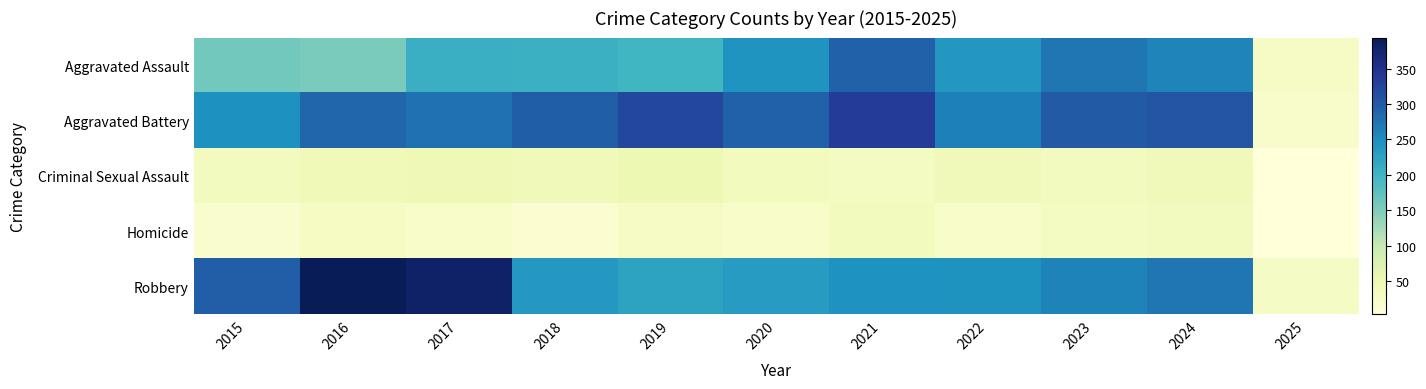

At 2017, list the series in order from smallest to largest.

Homicide, Criminal Sexual Assault, Aggravated Assault, Aggravated Battery, Robbery